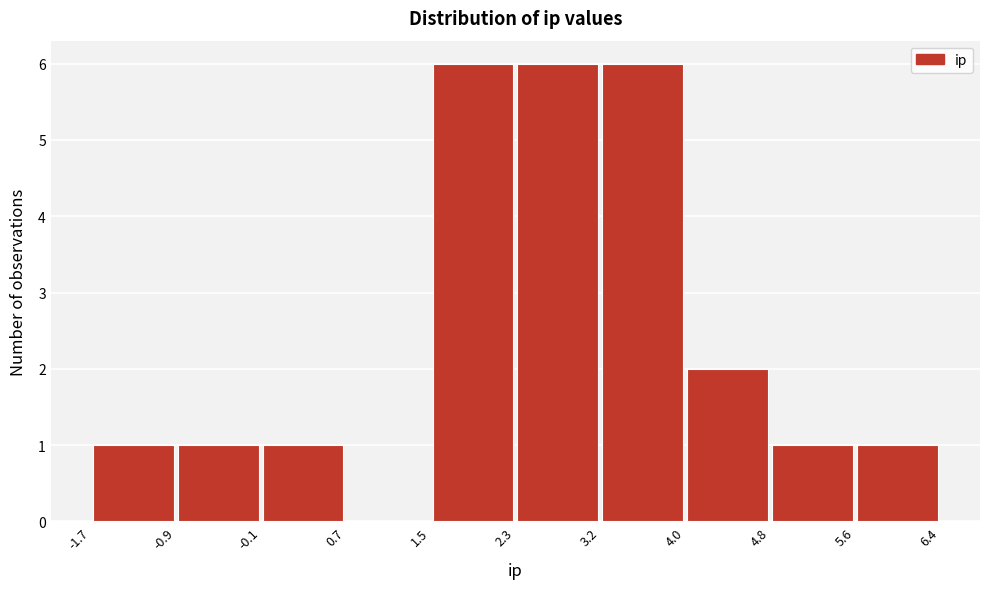

Reading left to right, list every bar in this chart as the range it spans on the x-axis followed by its height. The values are not printed on the chart, so give them approximately, as read against the axis.

-1.7 to -0.9: 1
-0.9 to -0.1: 1
-0.1 to 0.7: 1
0.7 to 1.5: 0
1.5 to 2.3: 6
2.3 to 3.2: 6
3.2 to 4.0: 6
4.0 to 4.8: 2
4.8 to 5.6: 1
5.6 to 6.4: 1